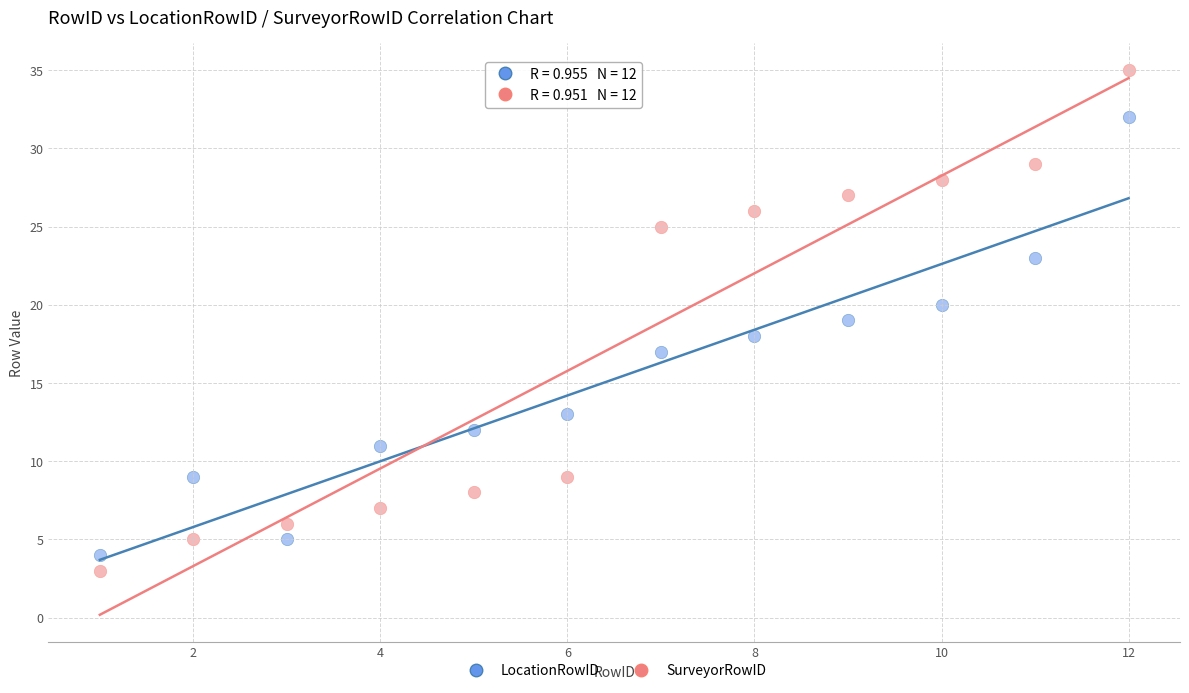

Which series has the largest Y range (max minus min)?

SurveyorRowID